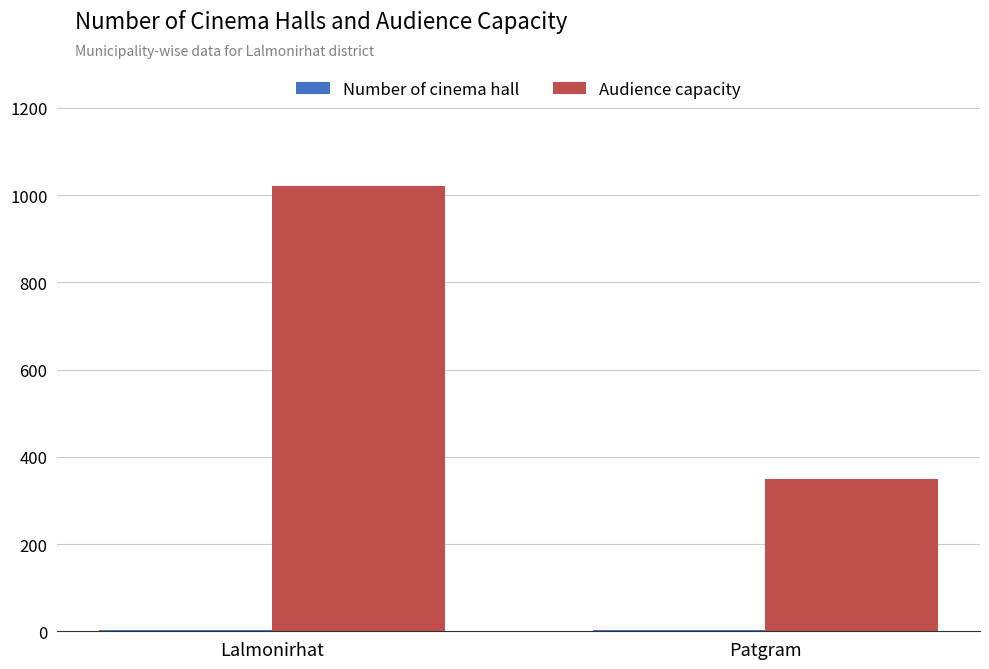

Which series has the largest range (max minus min)?

Audience capacity